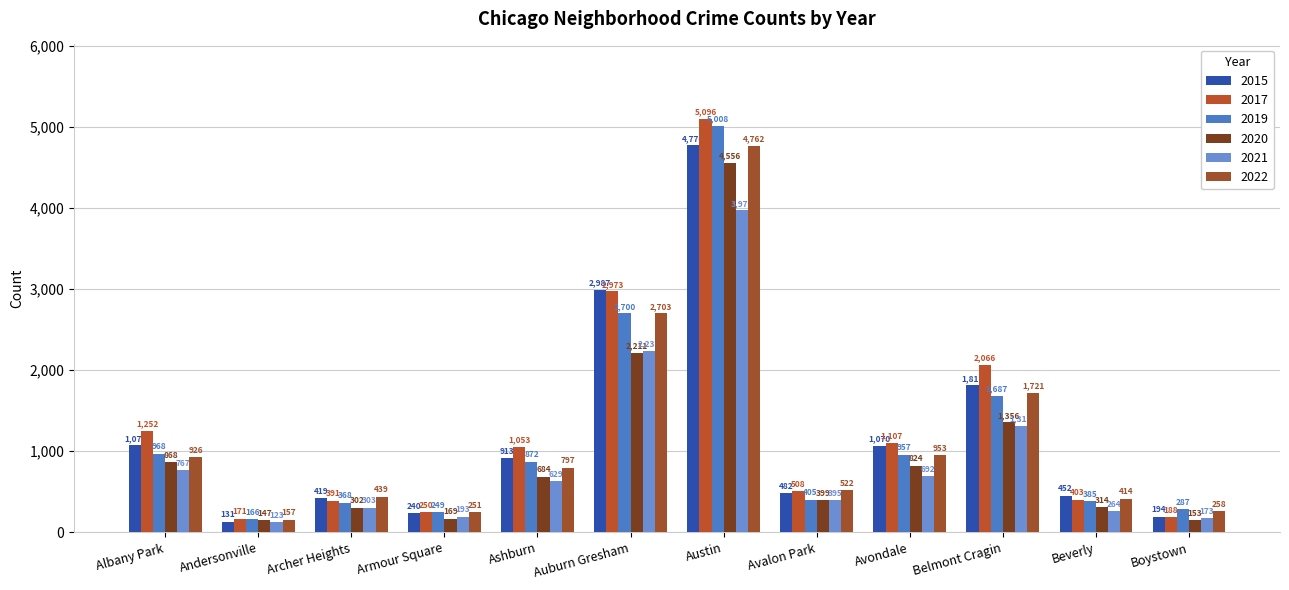

Reading left to right, what are all the values shown in this chart?

2015: Albany Park=1076	Andersonville=131	Archer Heights=419	Armour Square=240	Ashburn=913	Auburn Gresham=2987	Austin=4770	Avalon Park=482	Avondale=1070	Belmont Cragin=1811	Beverly=452	Boystown=194
2017: Albany Park=1252	Andersonville=171	Archer Heights=391	Armour Square=250	Ashburn=1053	Auburn Gresham=2973	Austin=5096	Avalon Park=508	Avondale=1107	Belmont Cragin=2066	Beverly=403	Boystown=188
2019: Albany Park=968	Andersonville=166	Archer Heights=368	Armour Square=249	Ashburn=872	Auburn Gresham=2700	Austin=5008	Avalon Park=405	Avondale=957	Belmont Cragin=1687	Beverly=385	Boystown=287
2020: Albany Park=868	Andersonville=147	Archer Heights=302	Armour Square=169	Ashburn=684	Auburn Gresham=2211	Austin=4556	Avalon Park=399	Avondale=824	Belmont Cragin=1356	Beverly=314	Boystown=153
2021: Albany Park=767	Andersonville=123	Archer Heights=303	Armour Square=193	Ashburn=629	Auburn Gresham=2237	Austin=3970	Avalon Park=395	Avondale=692	Belmont Cragin=1312	Beverly=264	Boystown=173
2022: Albany Park=926	Andersonville=157	Archer Heights=439	Armour Square=251	Ashburn=797	Auburn Gresham=2703	Austin=4762	Avalon Park=522	Avondale=953	Belmont Cragin=1721	Beverly=414	Boystown=258